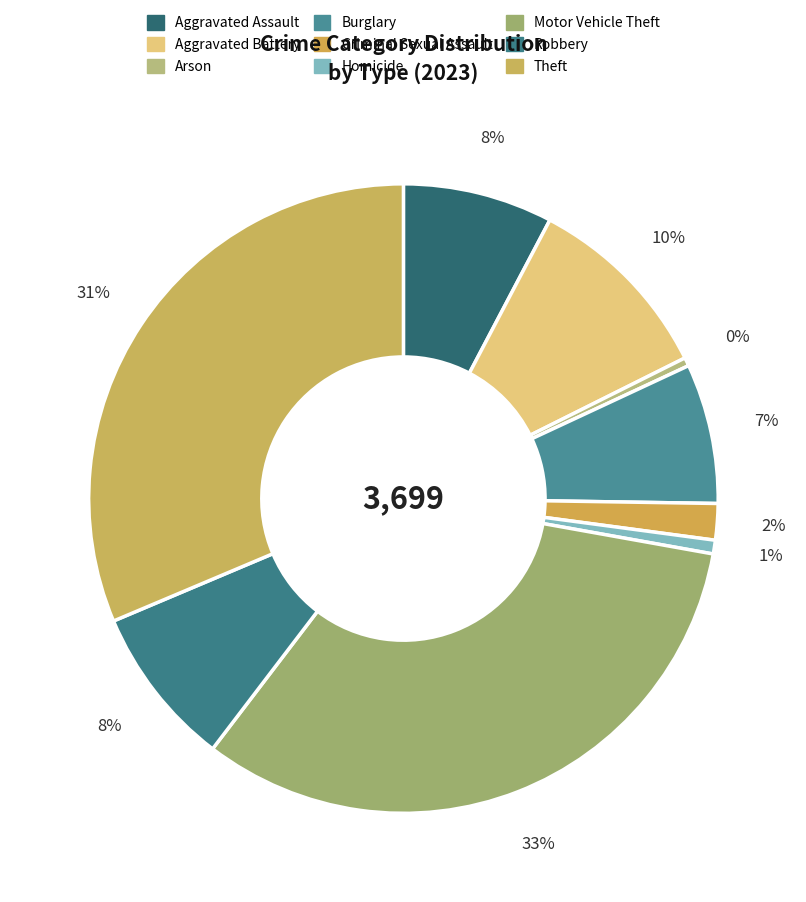

How many segments does this pie chart have?

9